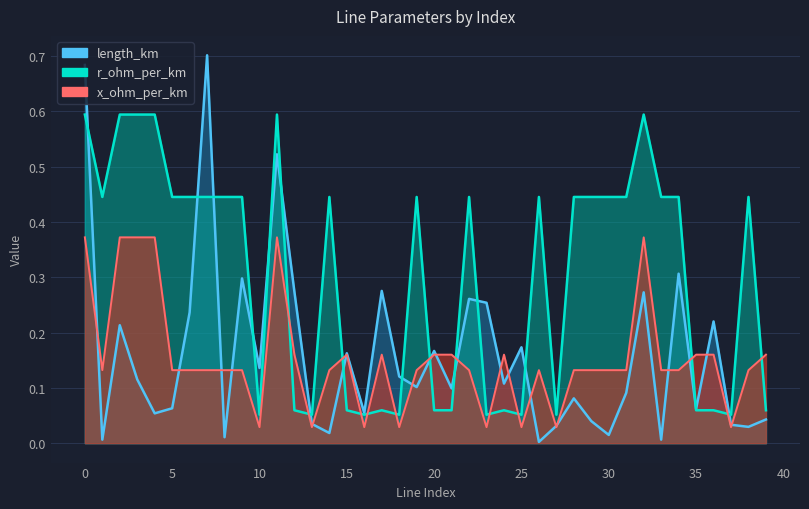

After their last crossing, which series has the higher values: x_ohm_per_km or r_ohm_per_km?

x_ohm_per_km